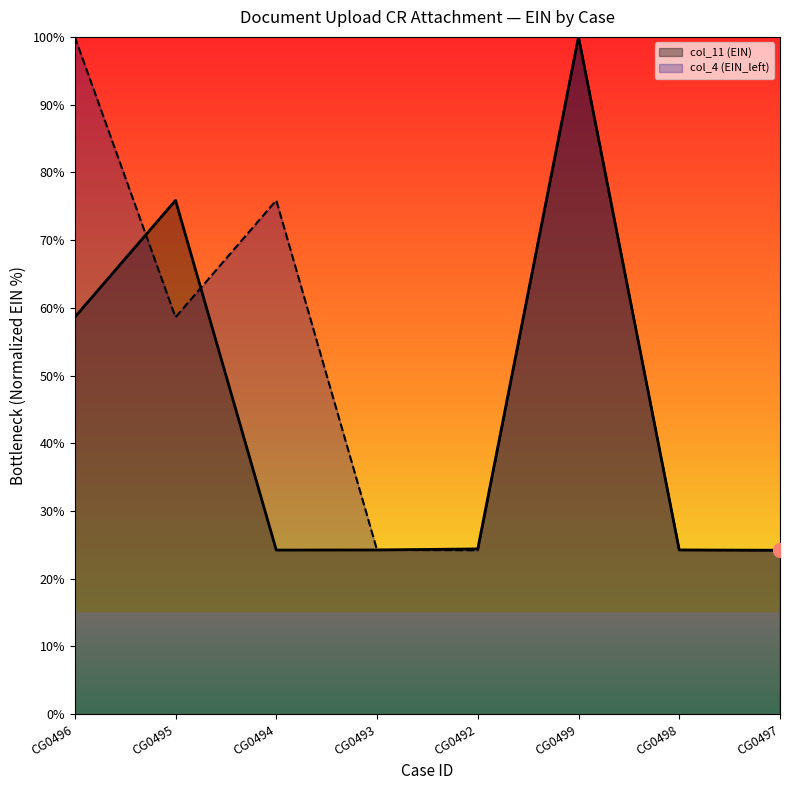

At how many categories does at least one series exceed 30?

4